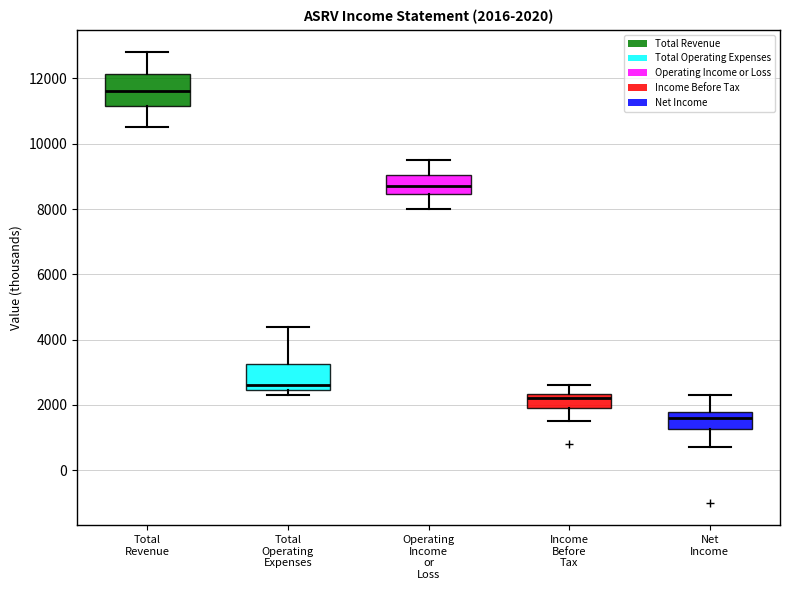

Which box is the tallest, from its lower edge to its upper edge?

Total Revenue